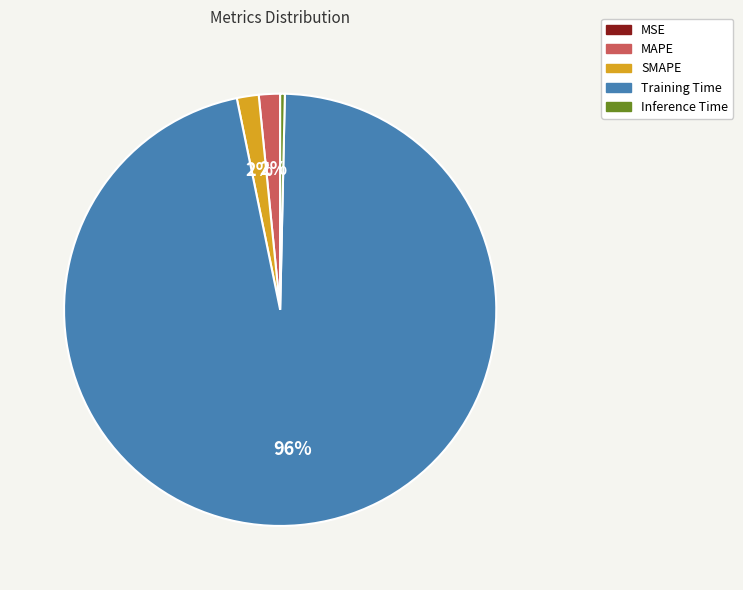

Which has a higher value, Inference Time or SMAPE?

SMAPE